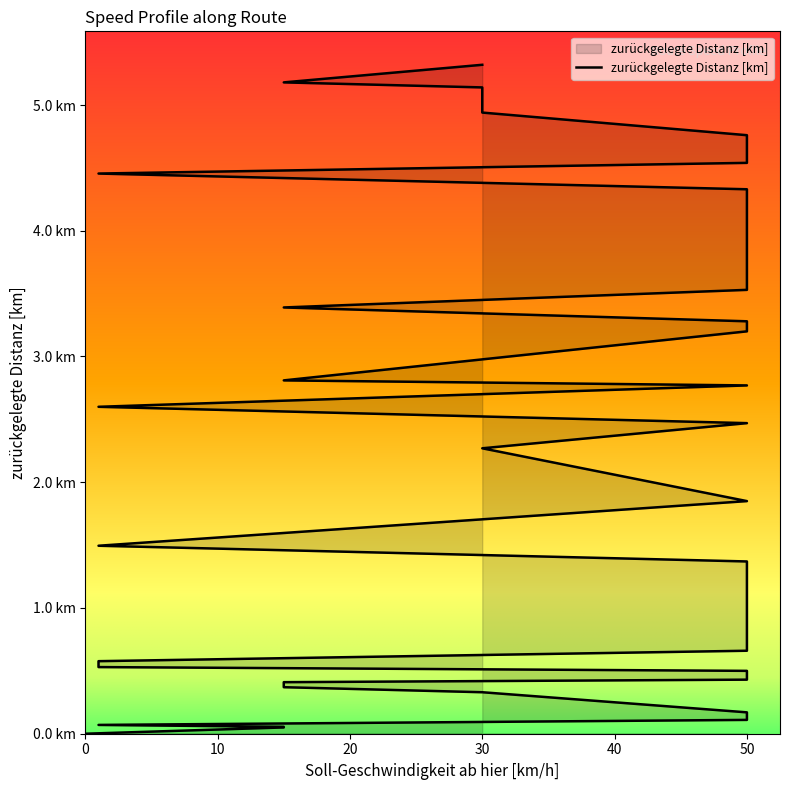

How many positive values are there?

39